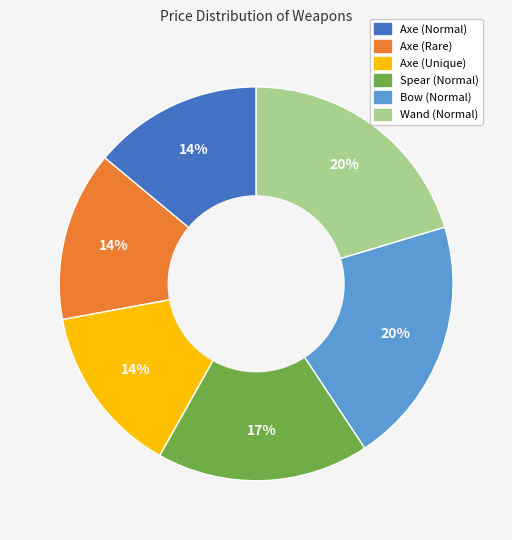

Is the sum of Spear (Normal) and Axe (Normal) greater than half?

No